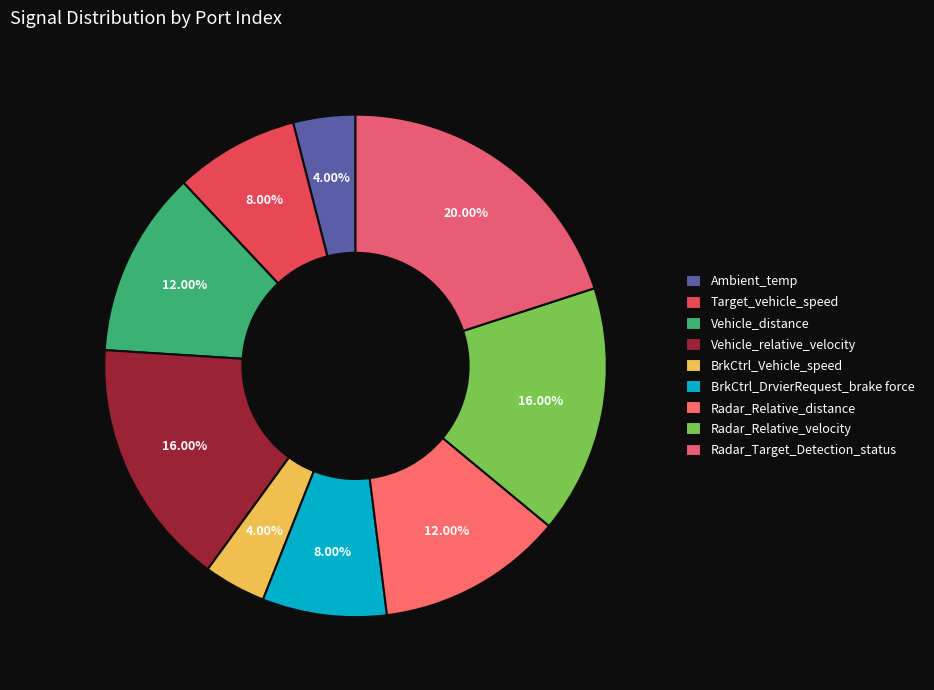

To the nearest percent, what is the average slice percentage?

11%